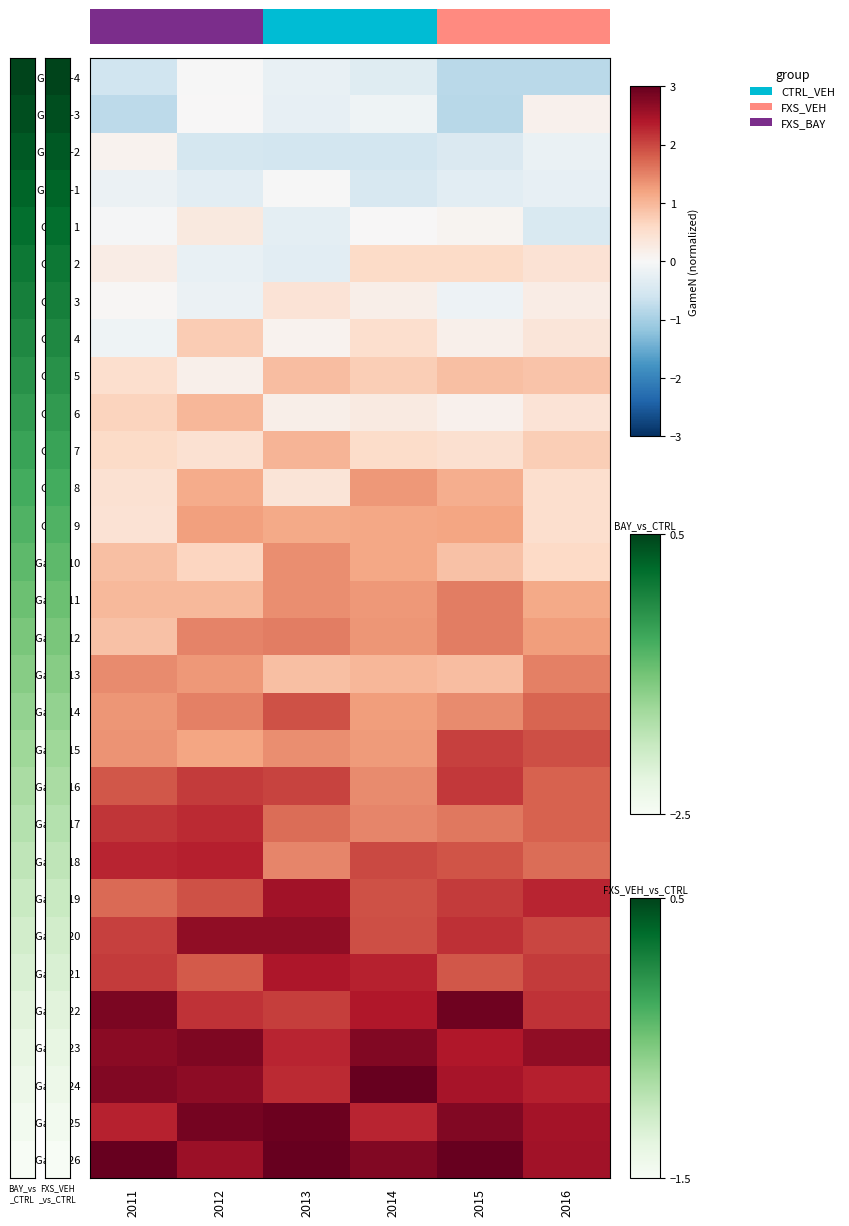

Between 2014 and 2015, which is larger?

2014